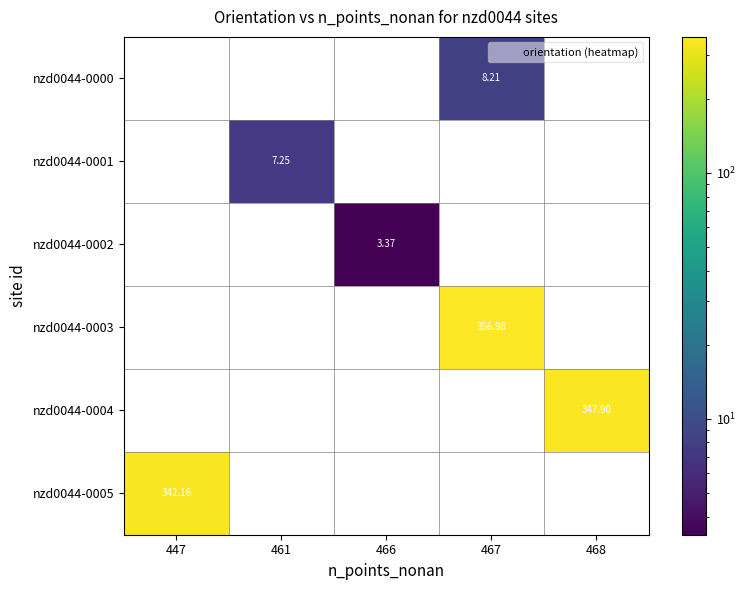

How many values in nzd0044-0002 are above zero?

1